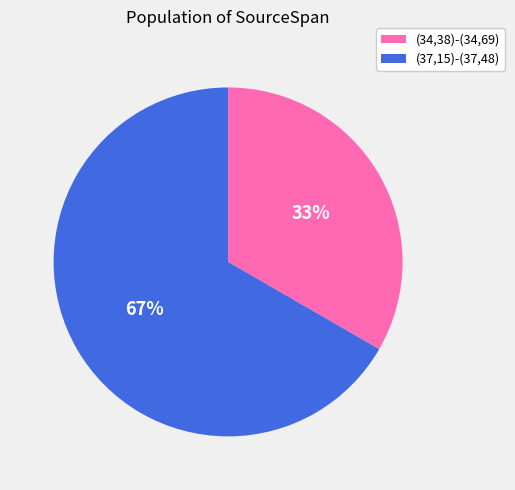

To the nearest percent, what portion does (34,38)-(34,69) represent?

33%